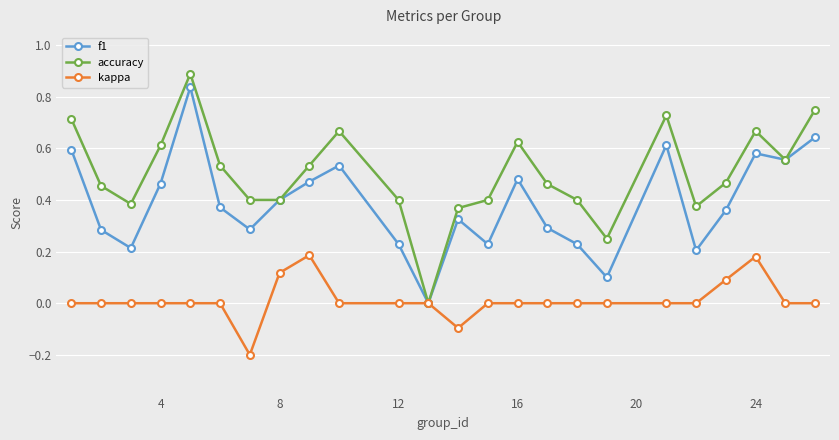

Which series has the largest total across all categories?

accuracy